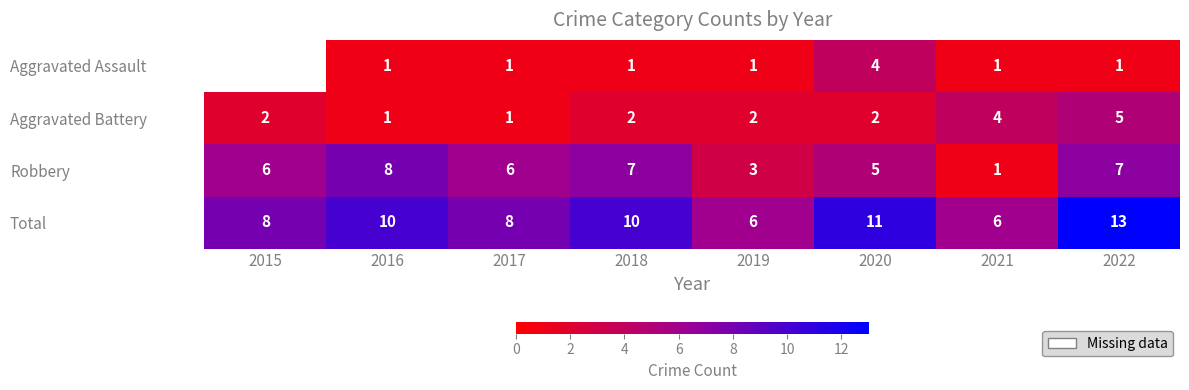

Count the Aggravated Battery values in the range 2 to 4.

5